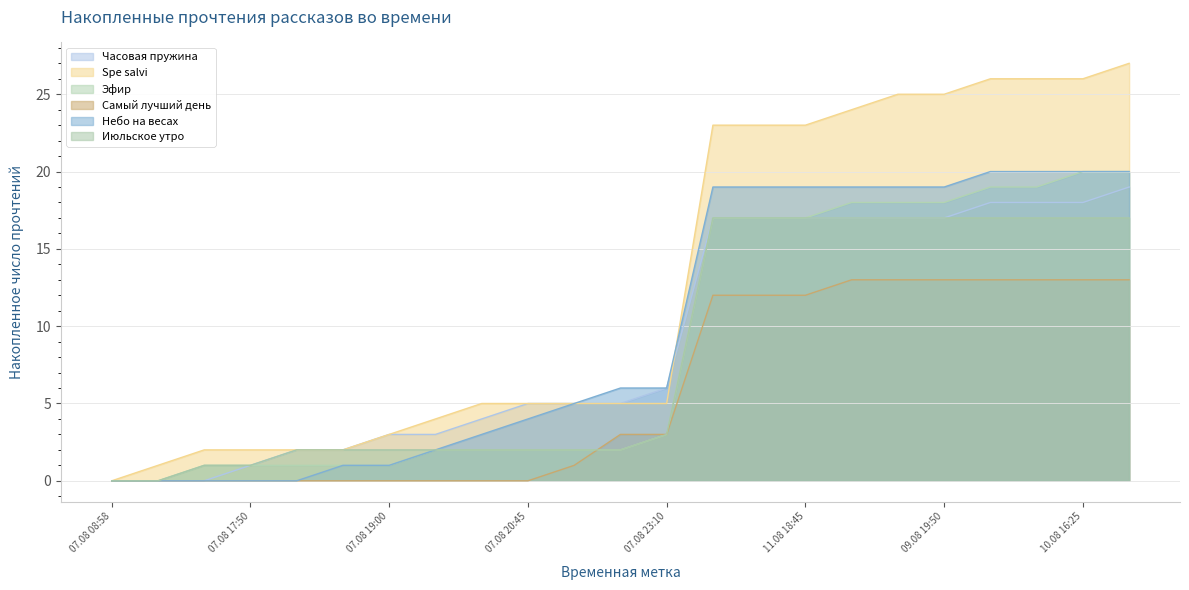

How many values in the Июльское утро series are below 2?

4